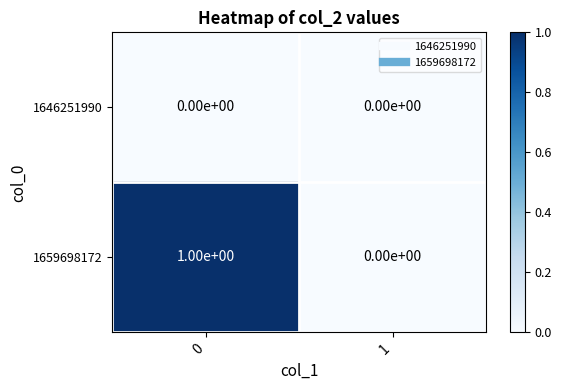

Rank the series by their maximum value, from highest to lowest.

1659698172, 1646251990